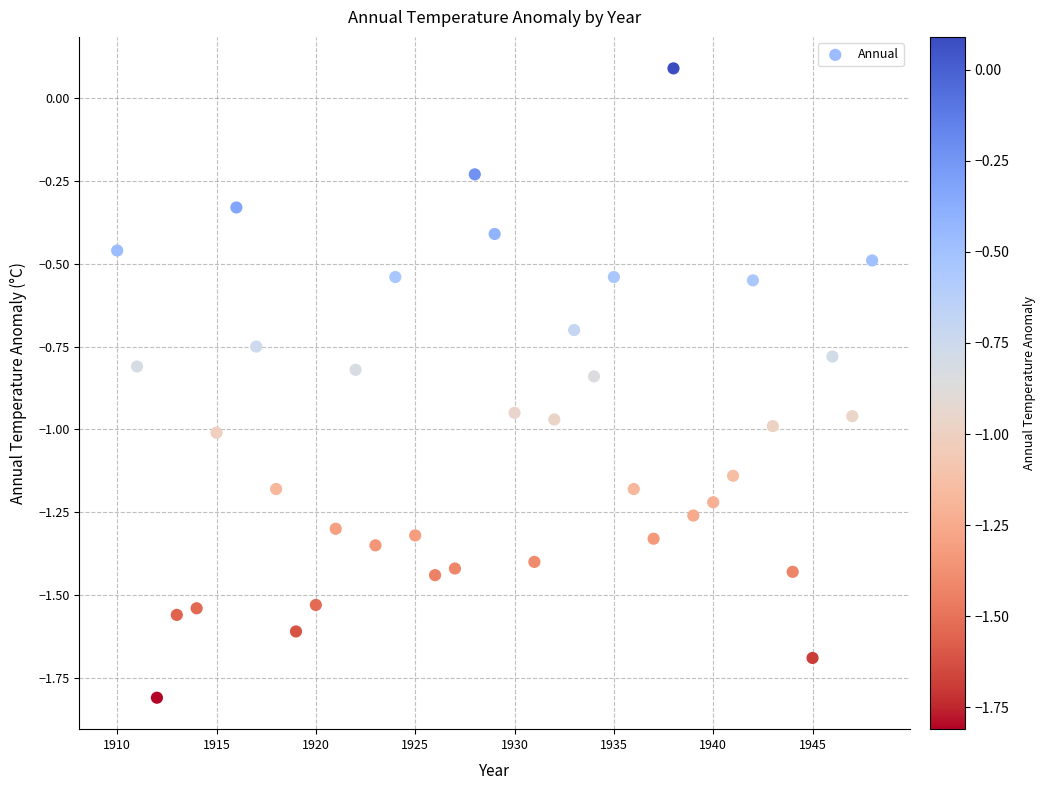

What is the range of X values (max minus min)?

38.0